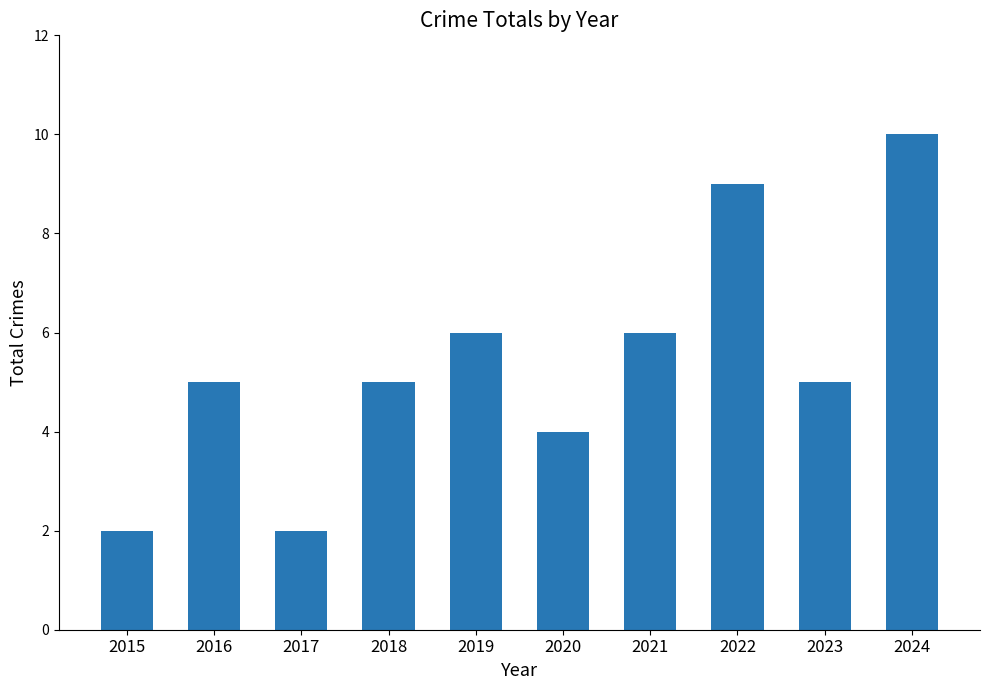

Approximately how many times larger is the value at 2017 compared to 2015?

1.0